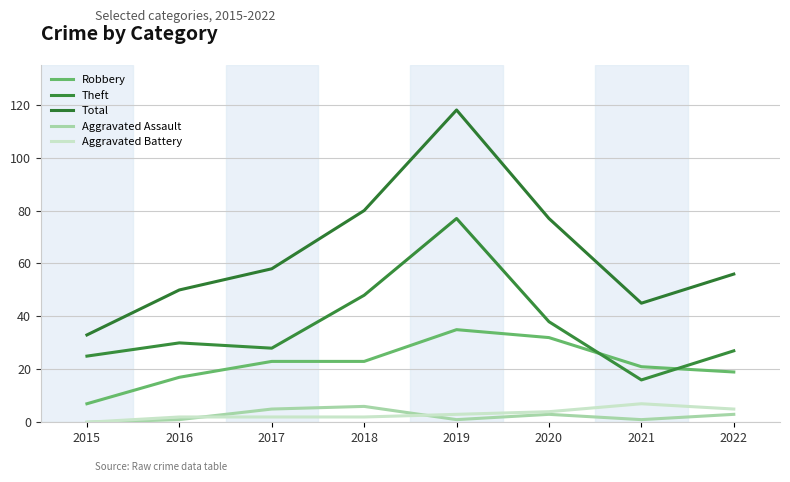

What is the value of the Robbery point at the 7th from the left?

21